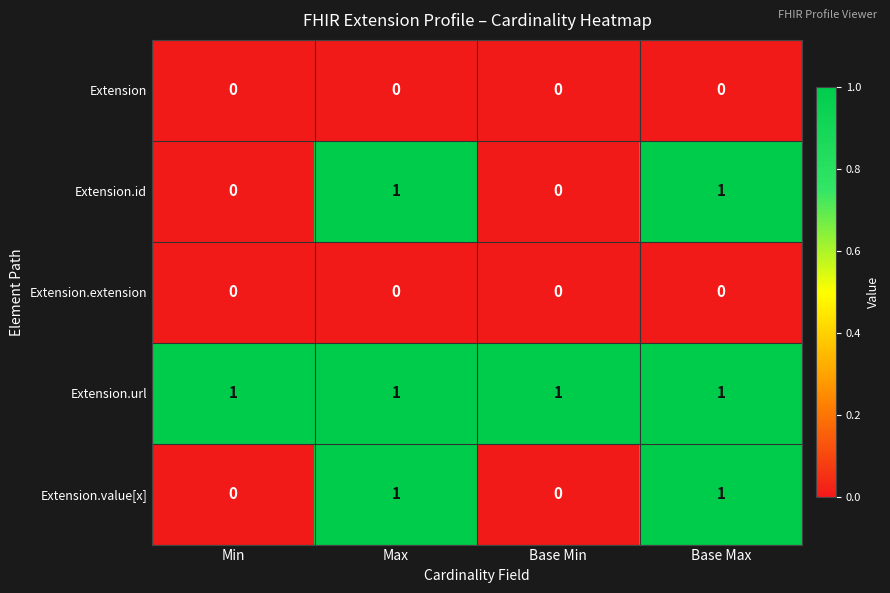

What is the total value across all series at Base Min?

1